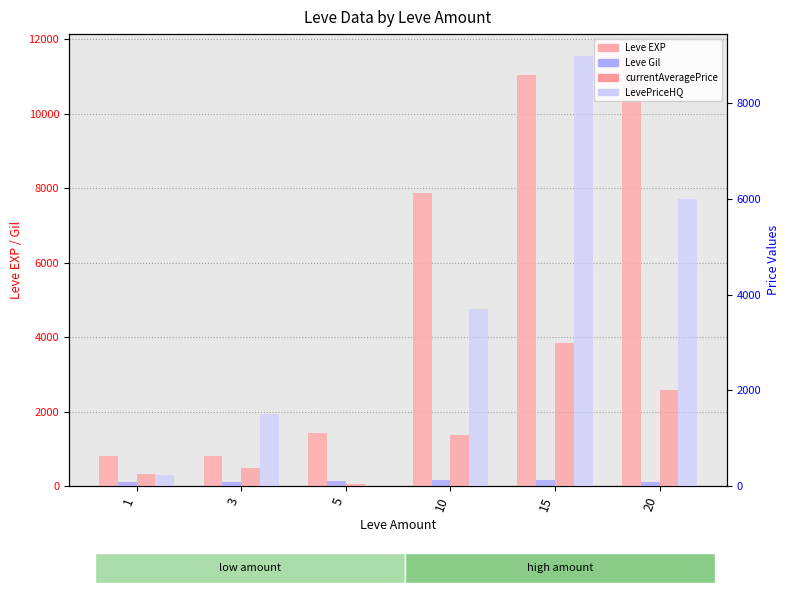

Where does the currentAveragePrice series first go above 1077?

10